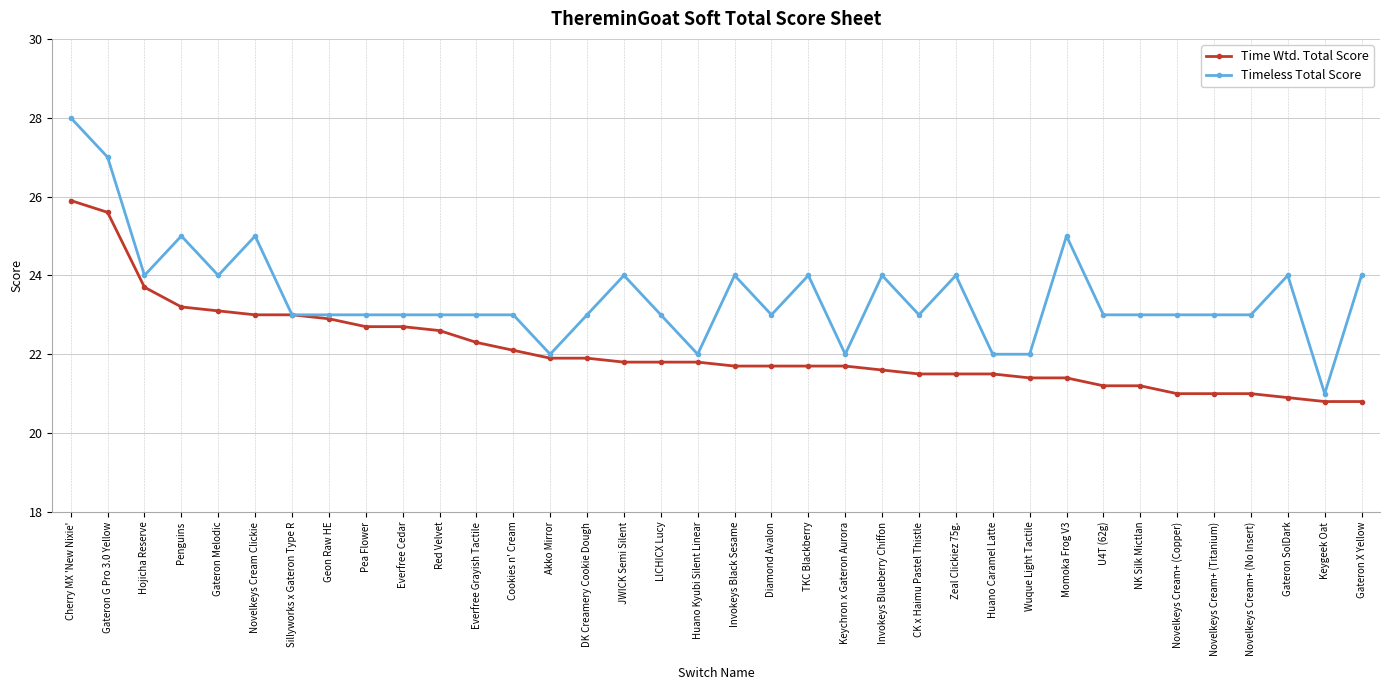

What is the difference between the highest and lowest values at Diamond Avalon?

1.3